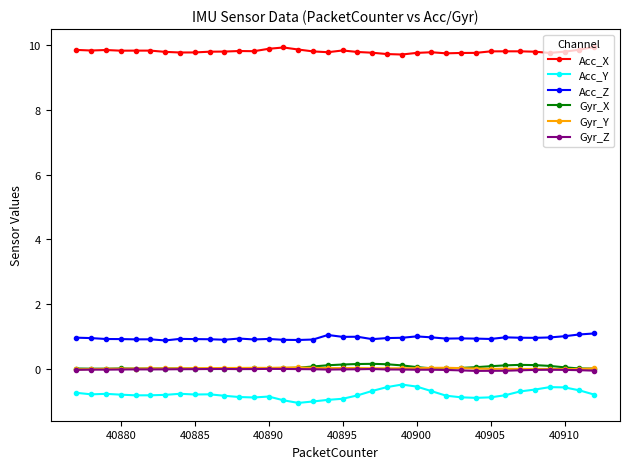

Which series has the widest spread of values?

Acc_Y